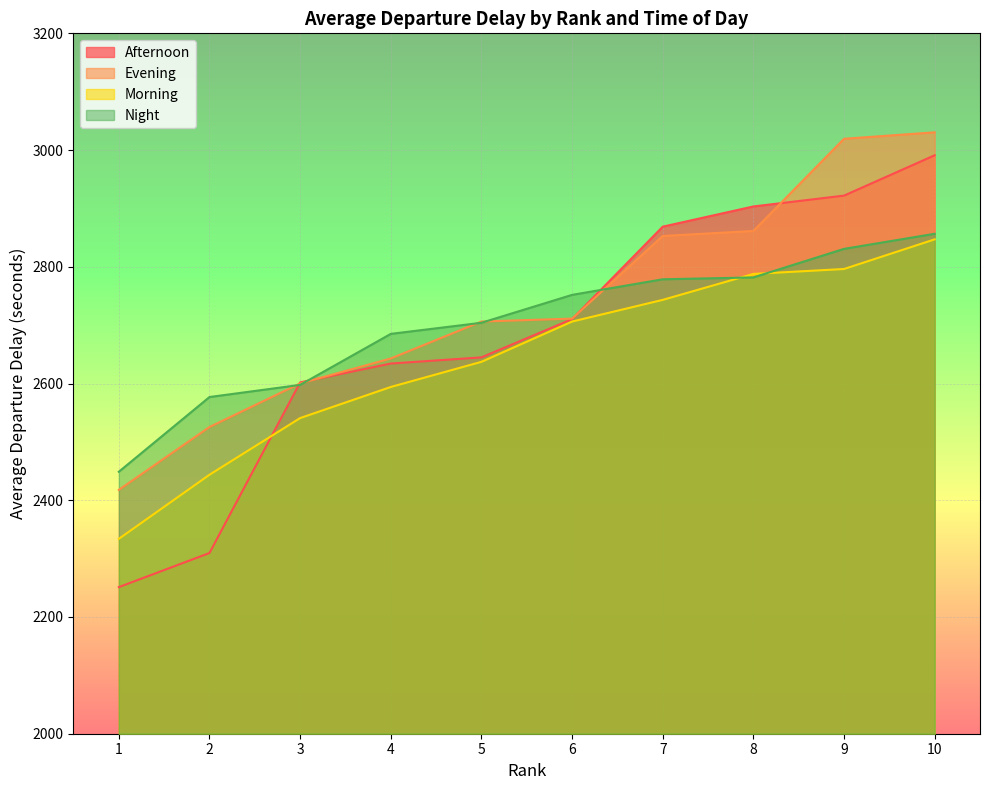

Rank the series at 10 from highest to lowest value.

Evening, Afternoon, Night, Morning